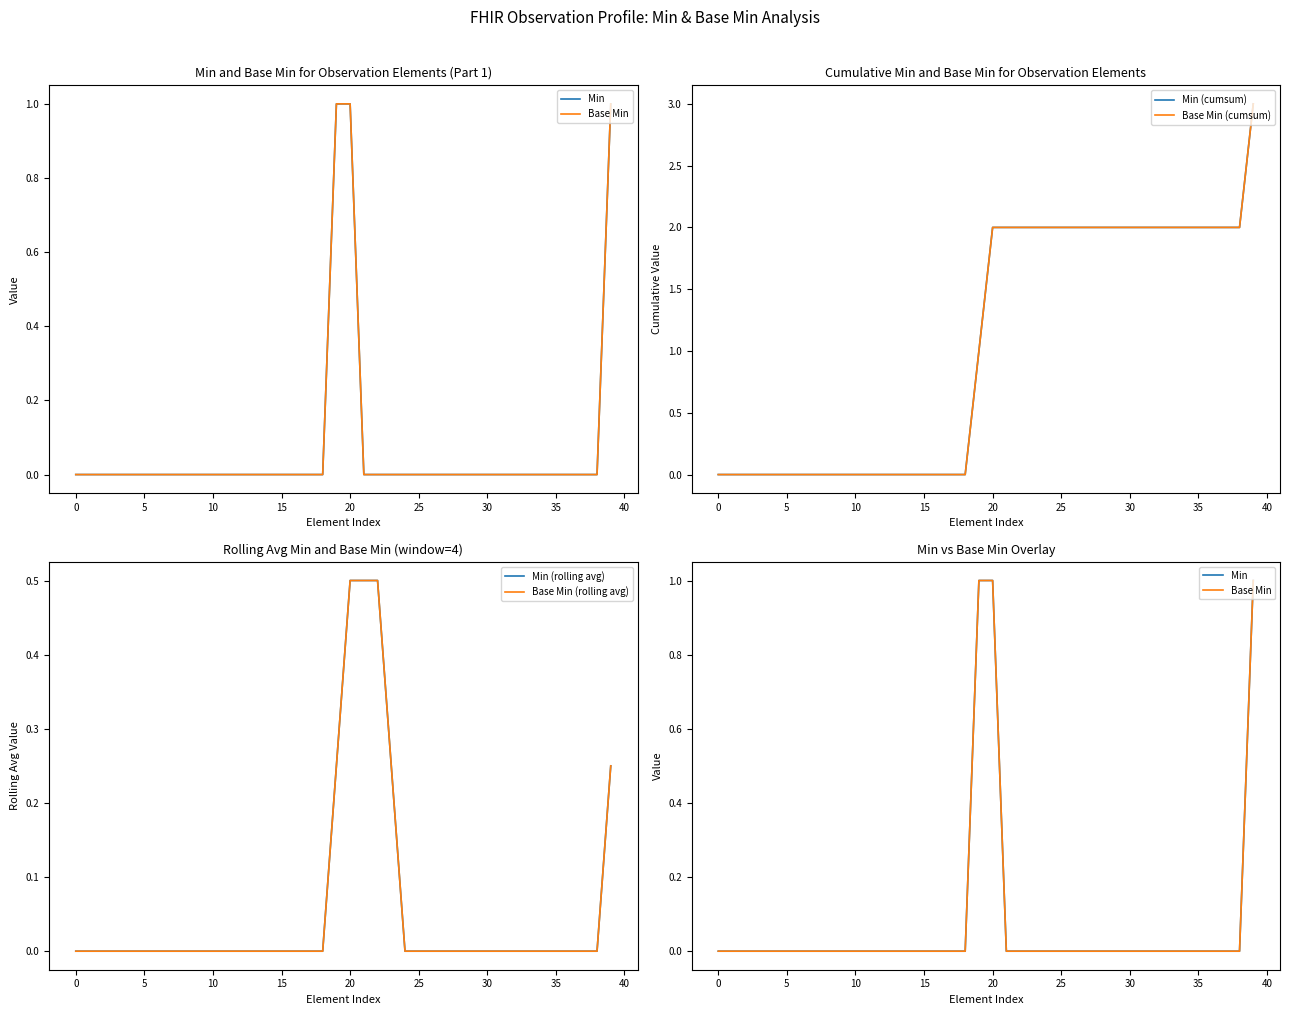

At which label does Min (cumsum) reach its peak?

39